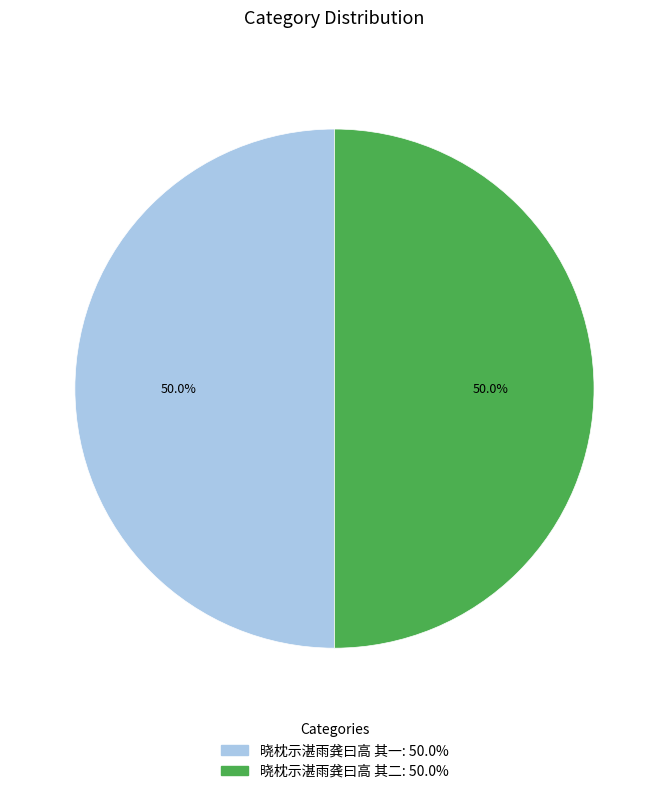

To the nearest percent, what percentage of the pie is 晓枕示湛雨龚曰高 其一?

50%